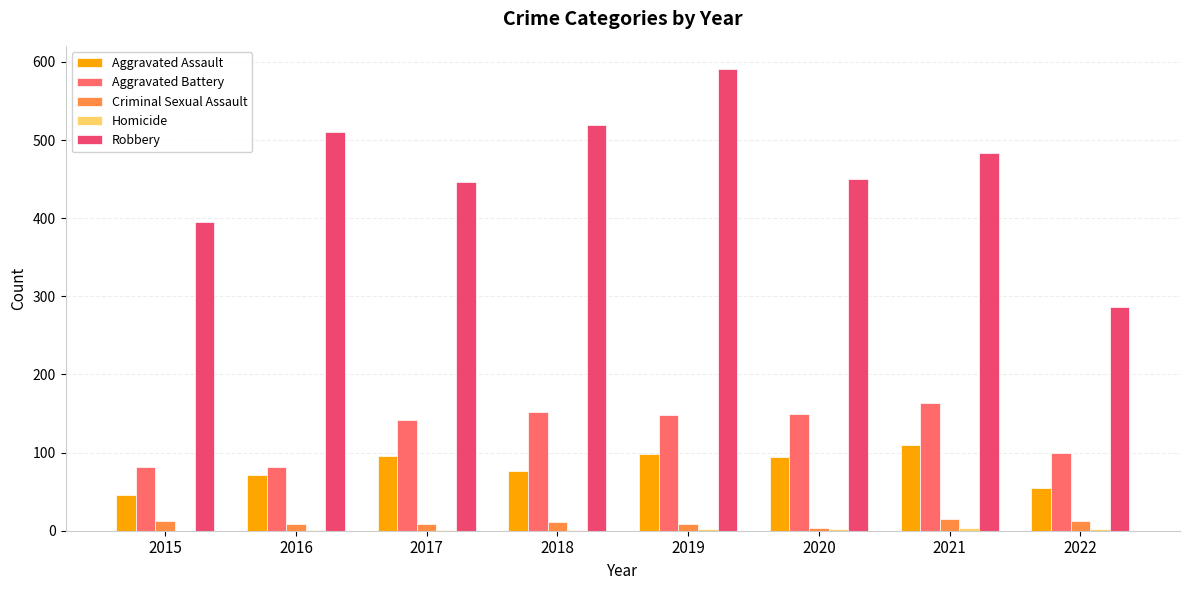

Are the bars grouped side by side (vs. stacked)?

Yes